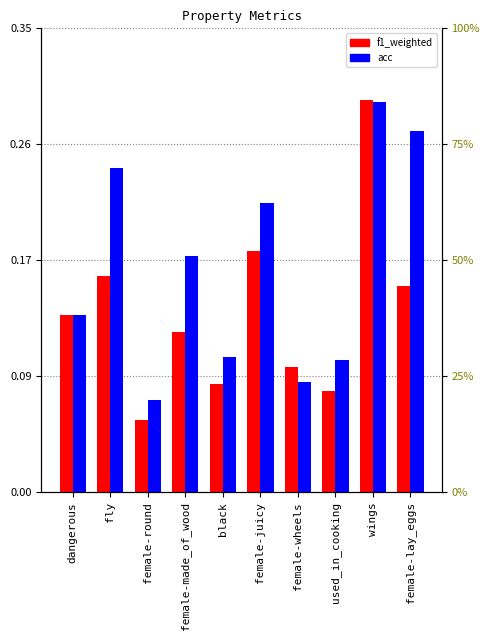

At how many categories does at least one series exceed 0?

10